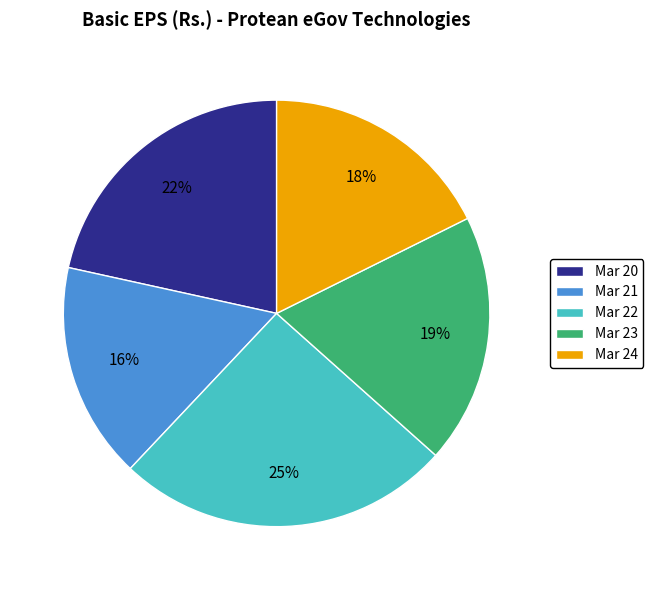

To the nearest percent, what is the combined percentage of Mar 24 and Mar 22?

43%